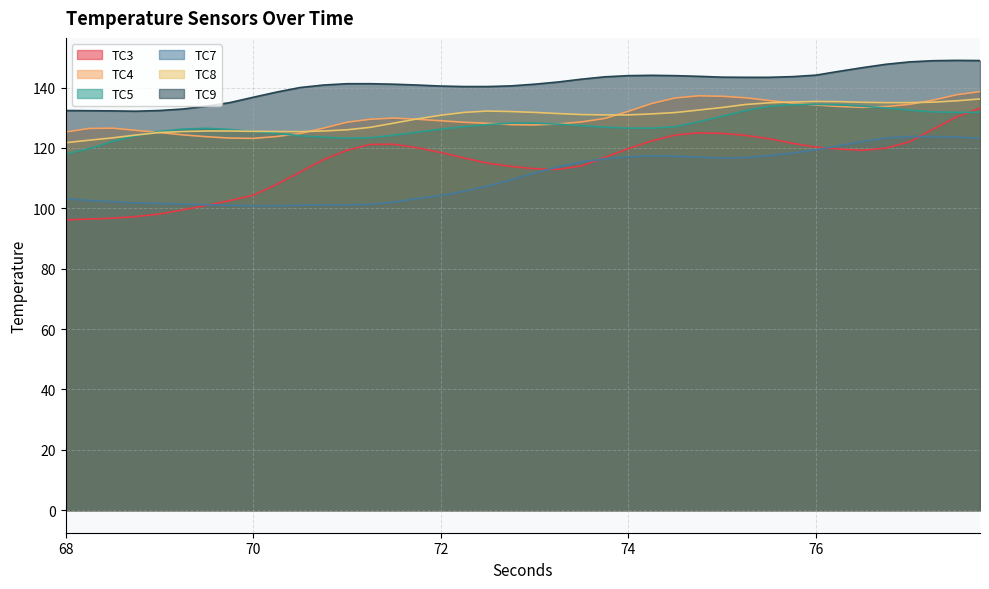

What is the difference between the TC9 values at 71.25 and 76.0?

2.8